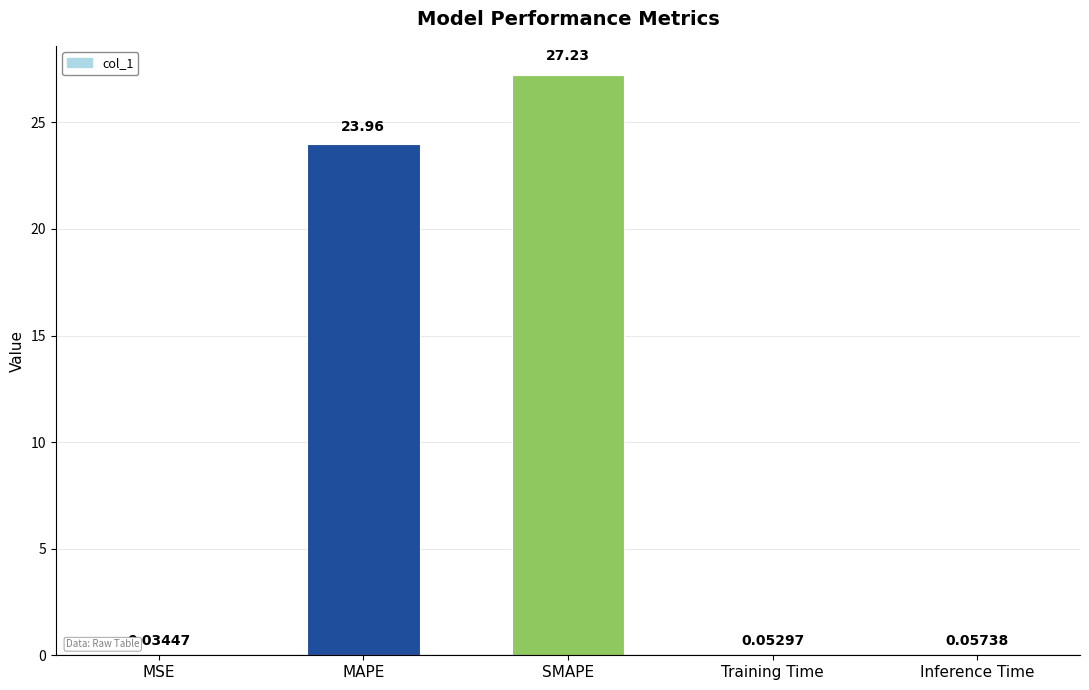

What is the approximate value at MAPE?

24.0